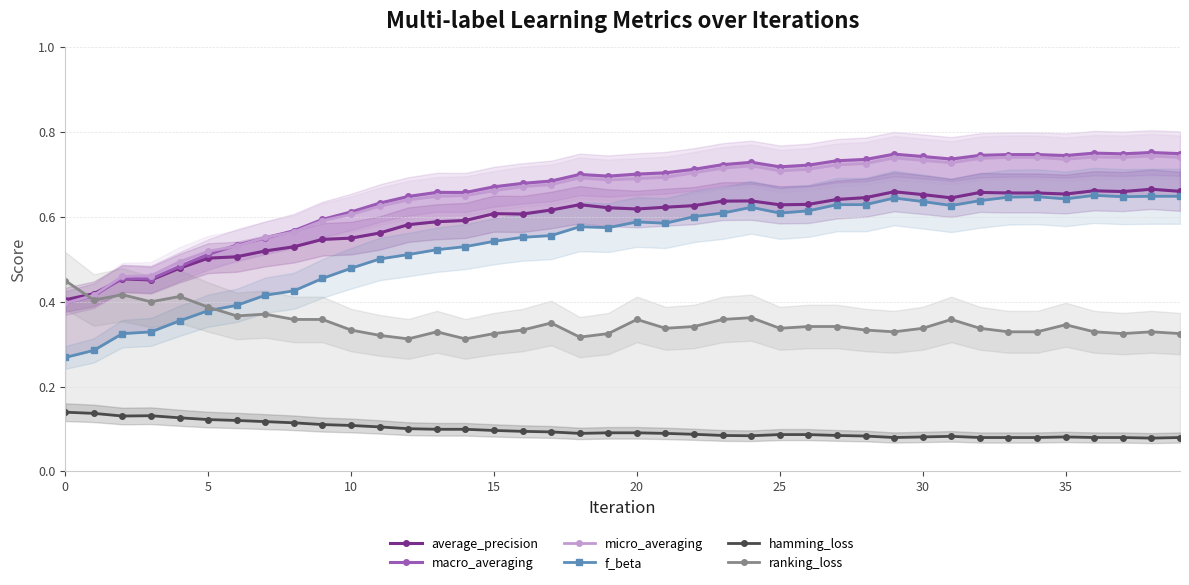

What is the value of the hamming_loss point at the 35th from the left?

0.1